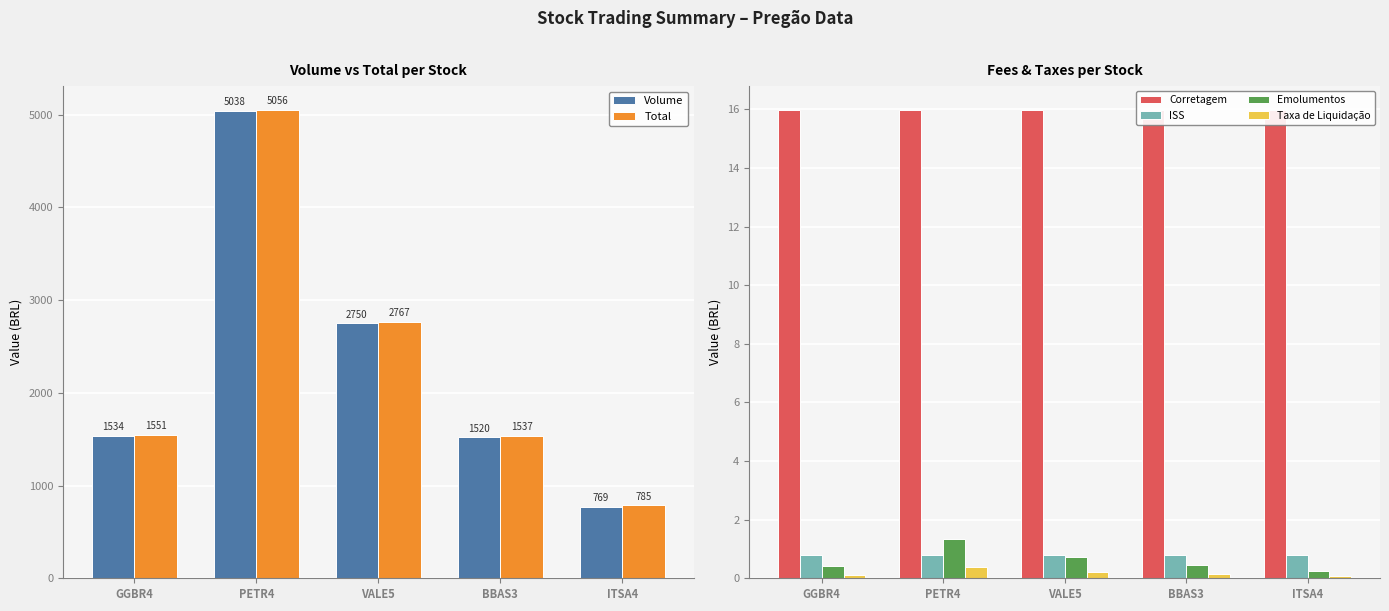

Which series changed the most between VALE5 and BBAS3?

Total